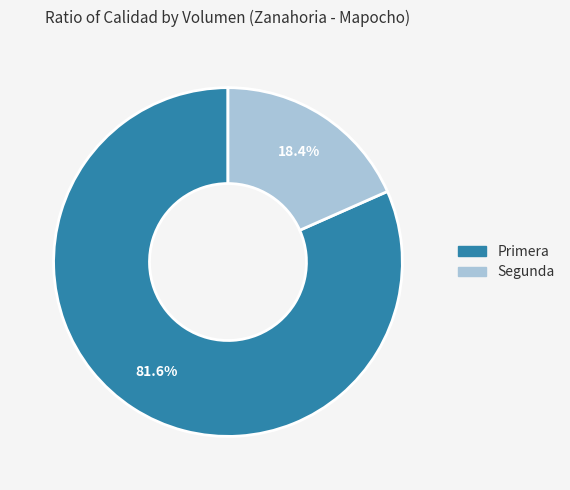

Which slice is the largest?

Primera